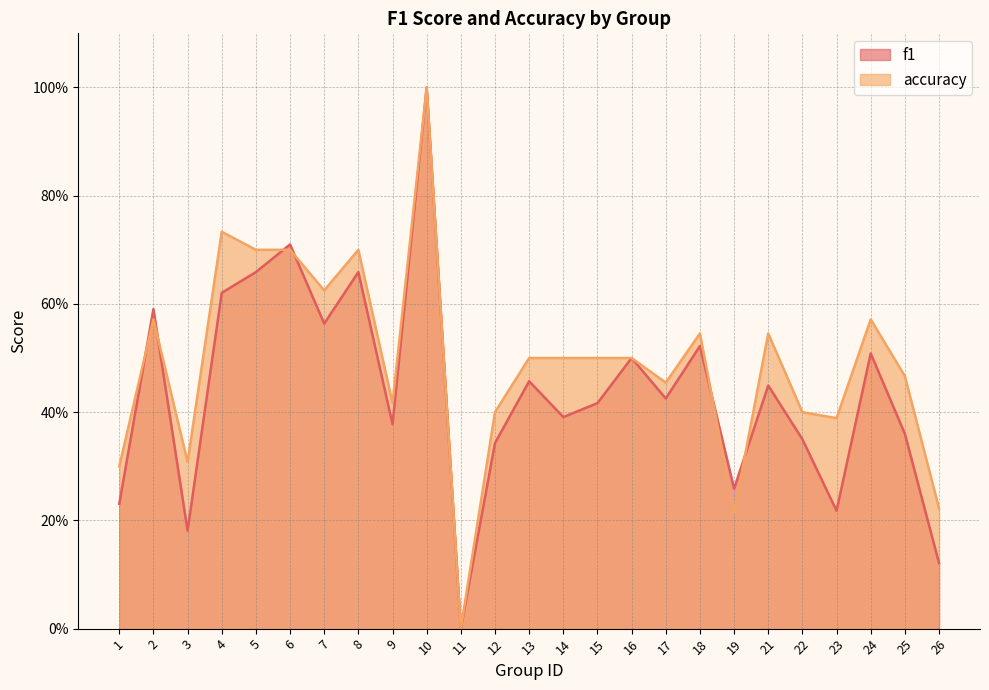

Between which two adjacent categories do accuracy and f1 first intersect?

1 and 2